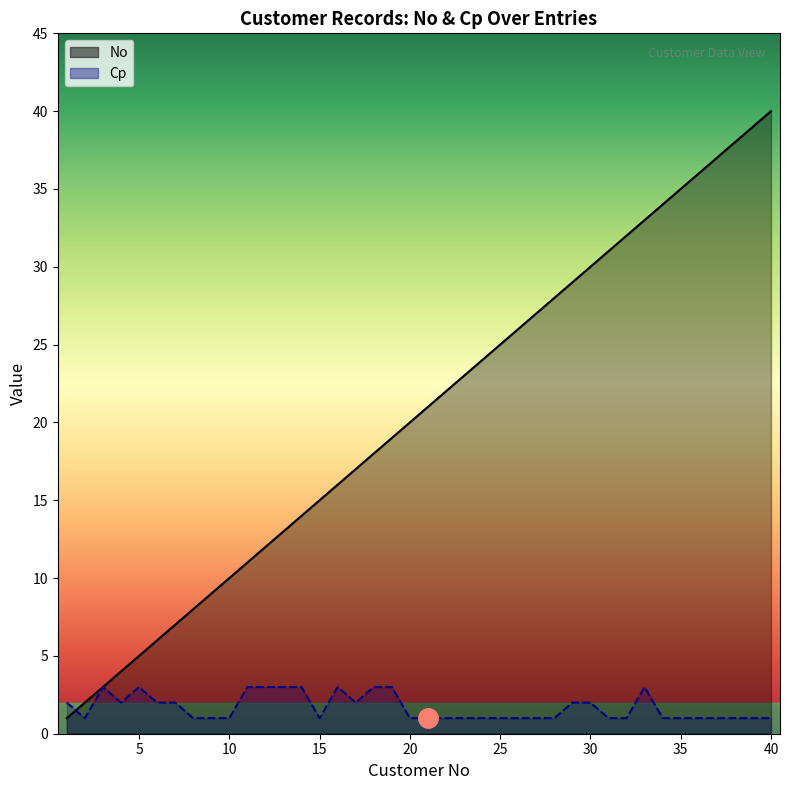

How many interior local peaks does the Cp series have?

4